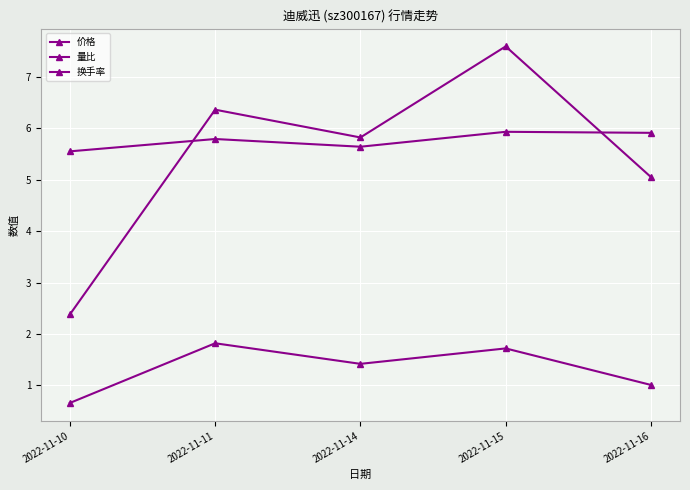

True or false: 量比 and 换手率 intersect in this chart.

False